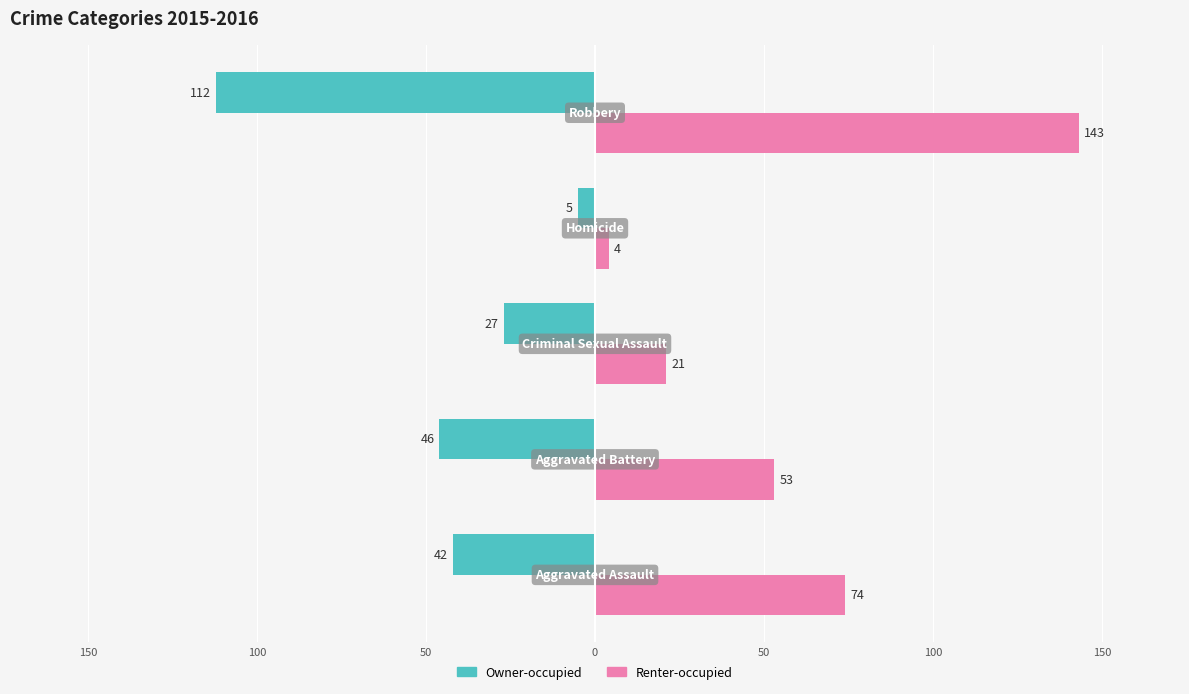

What are all the series names shown in the legend?

Owner-occupied, Renter-occupied